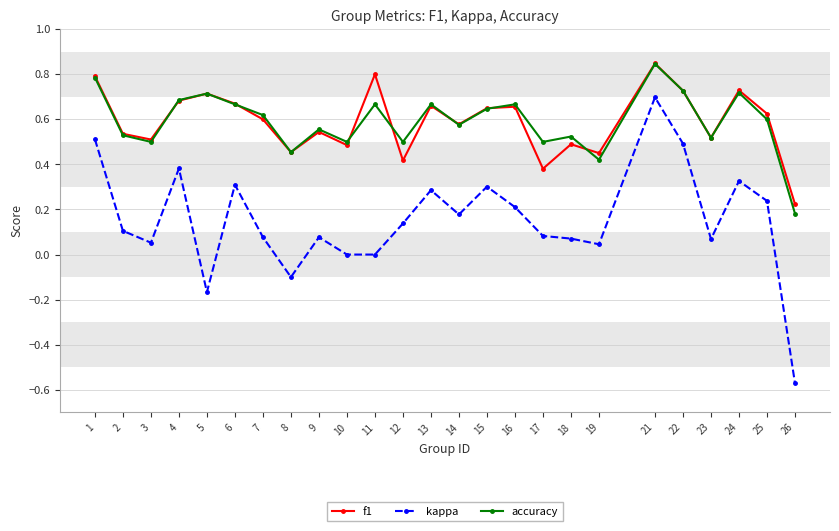

True or false: f1 has a value of 0.6 at 15.

True